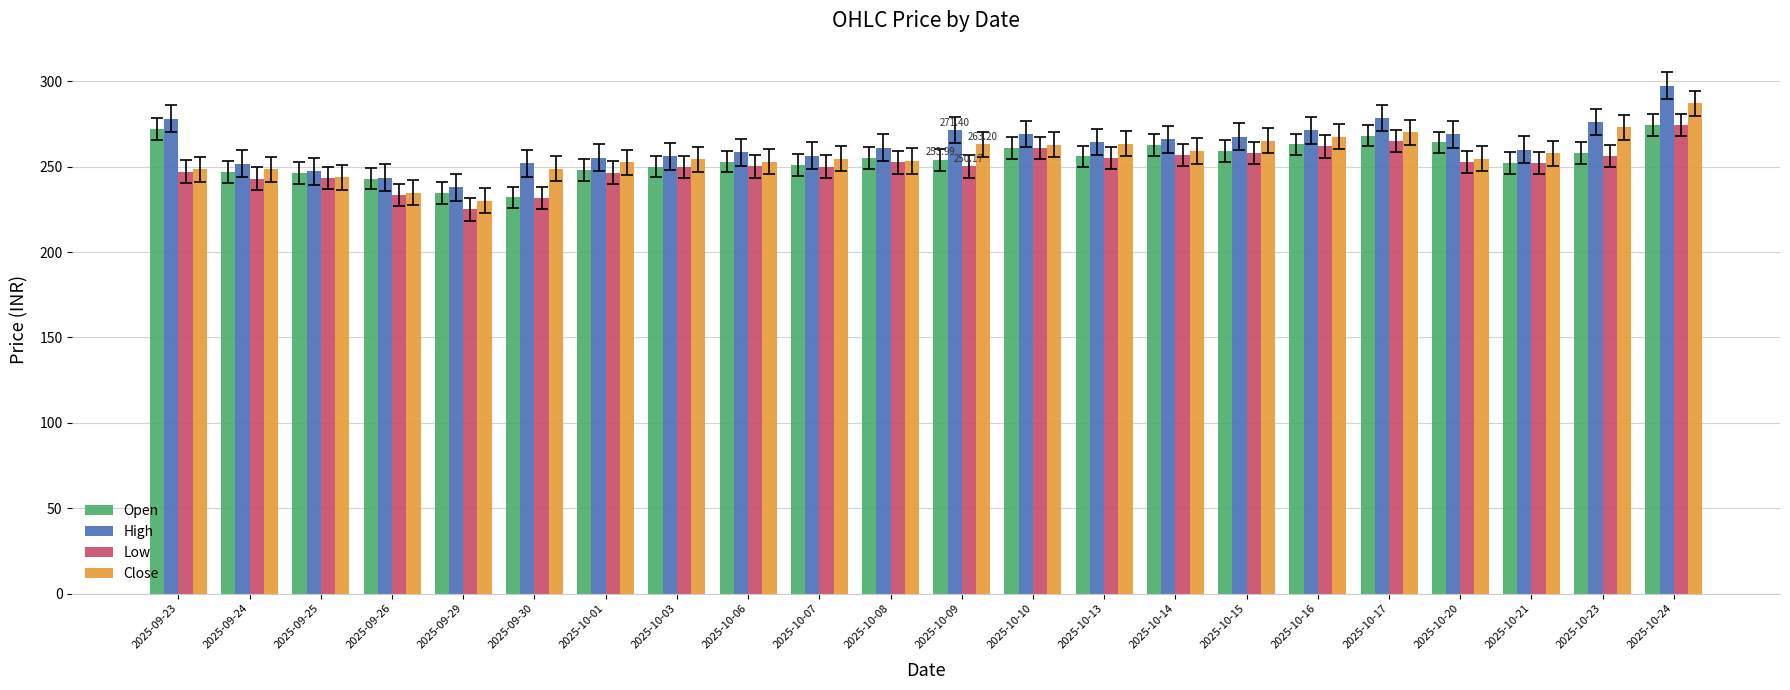

How many bars are there in each group?

4